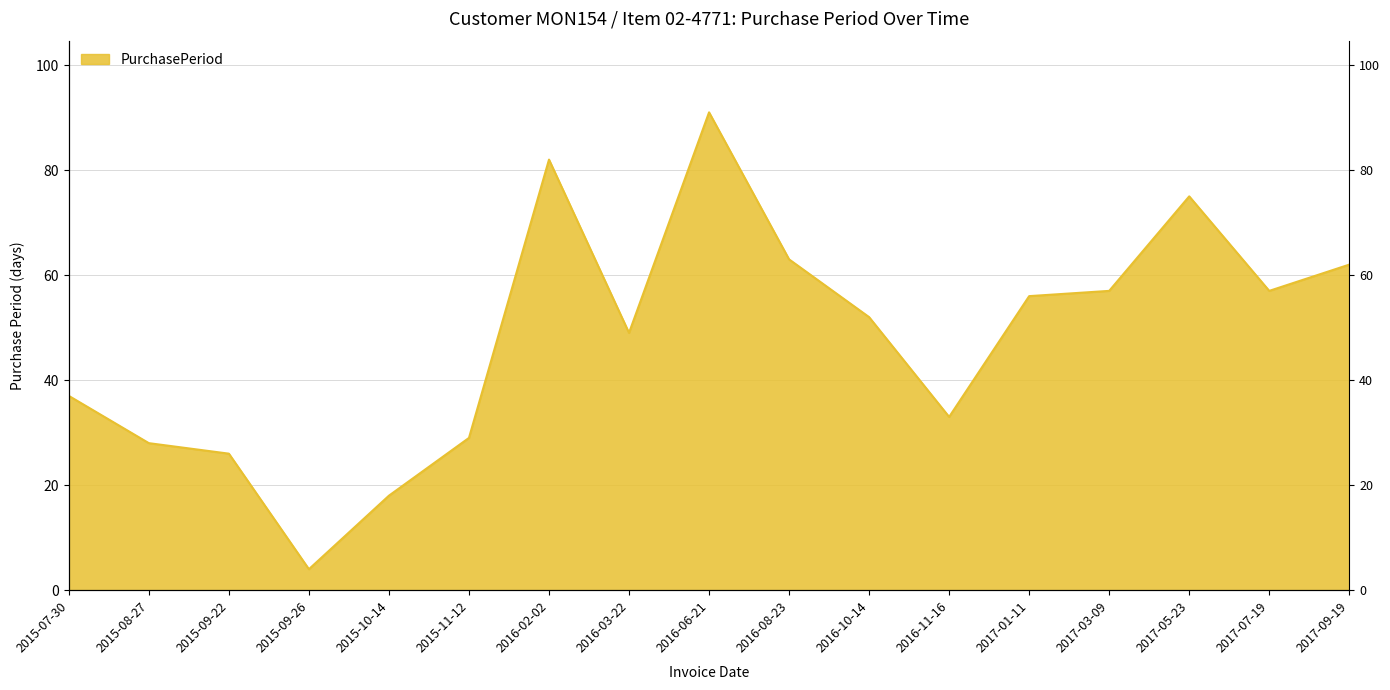

What is the label of the 9th point from the right?

2016-06-21